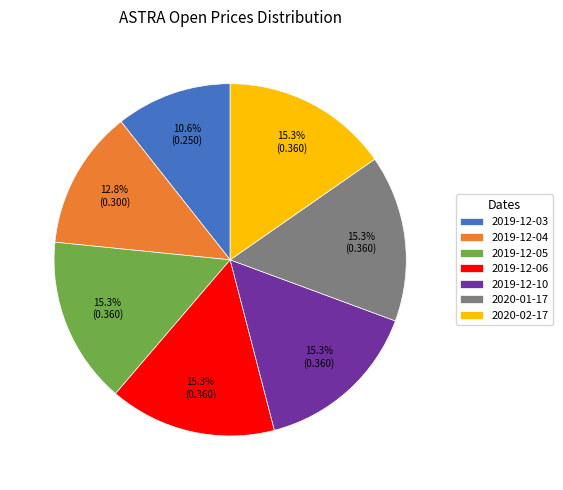

Which category has the smallest portion of the pie?

2019-12-03